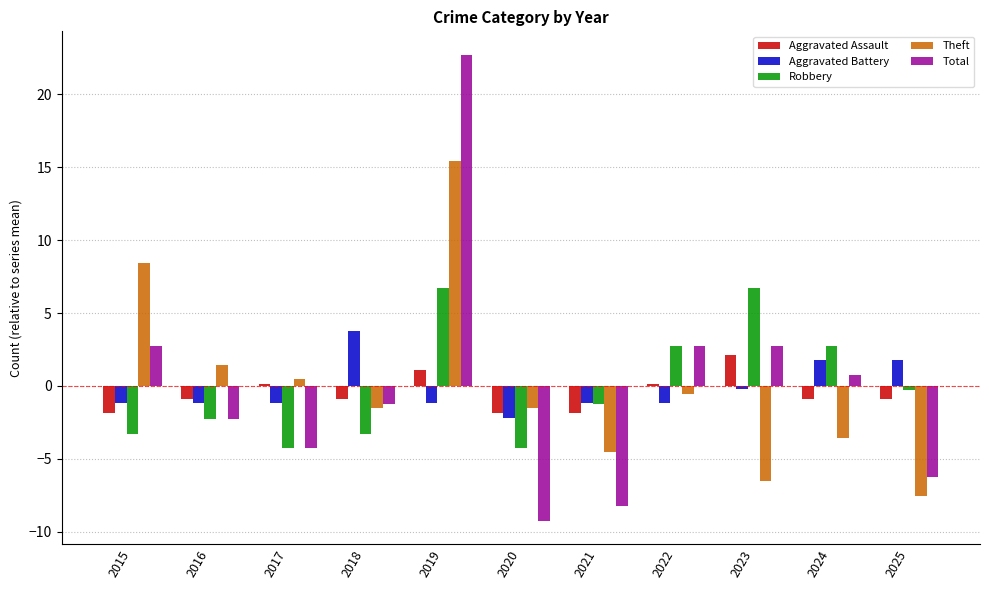

At which label is Theft closest to 3?

2016